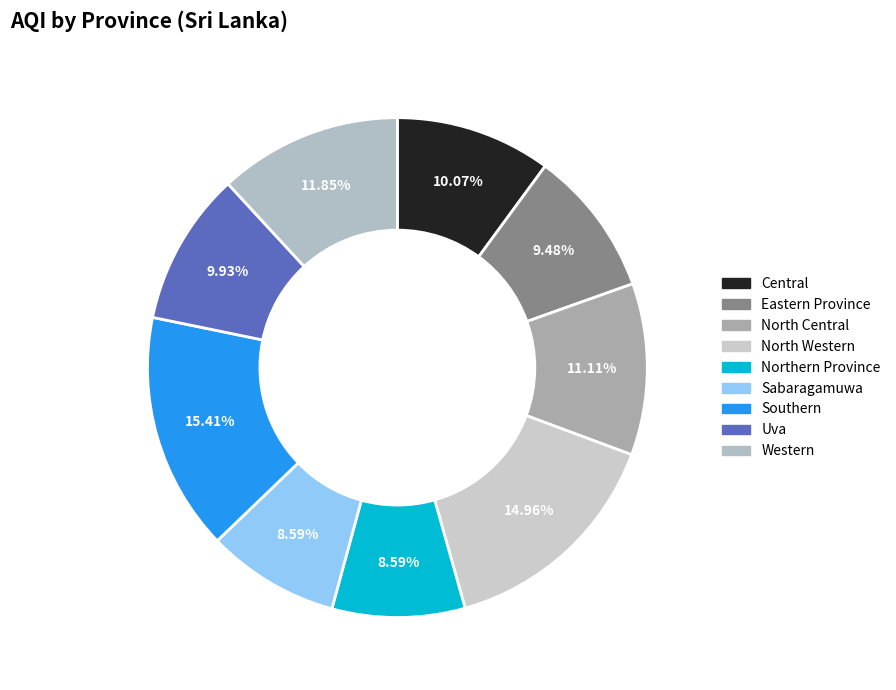

Which slice is the smallest?

Northern Province